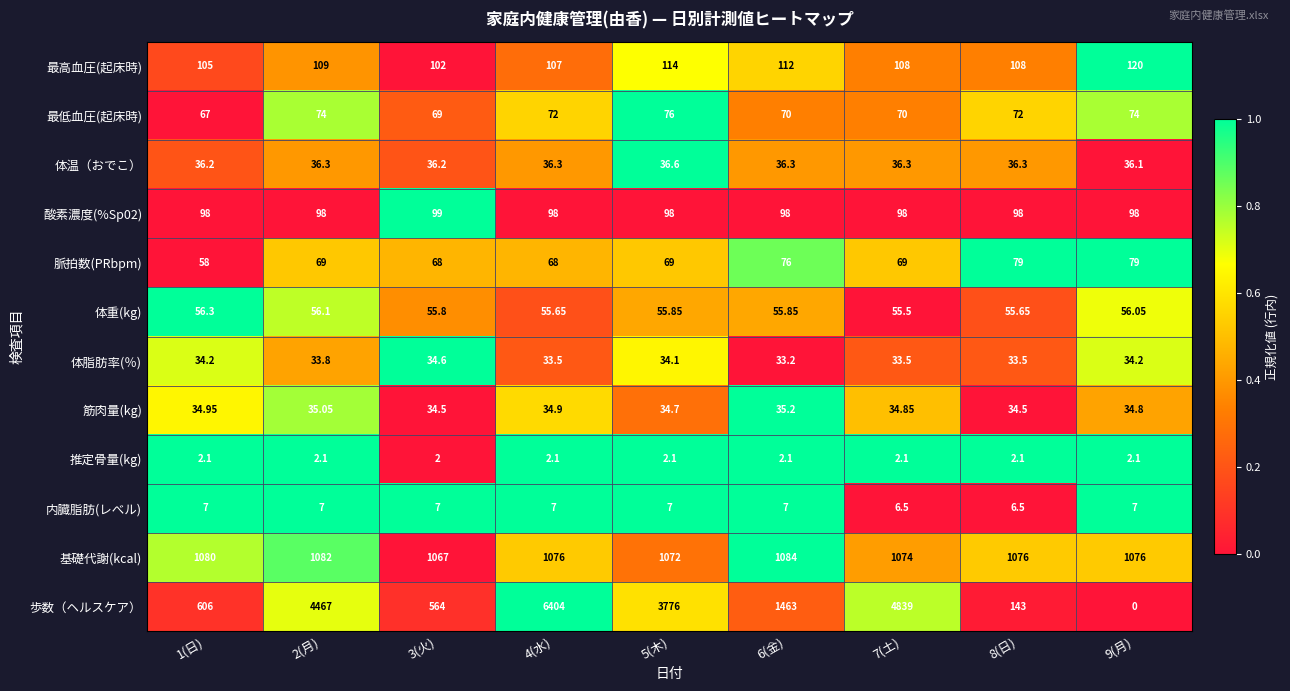

Which series has the largest total across all categories?

歩数（ヘルスケア）